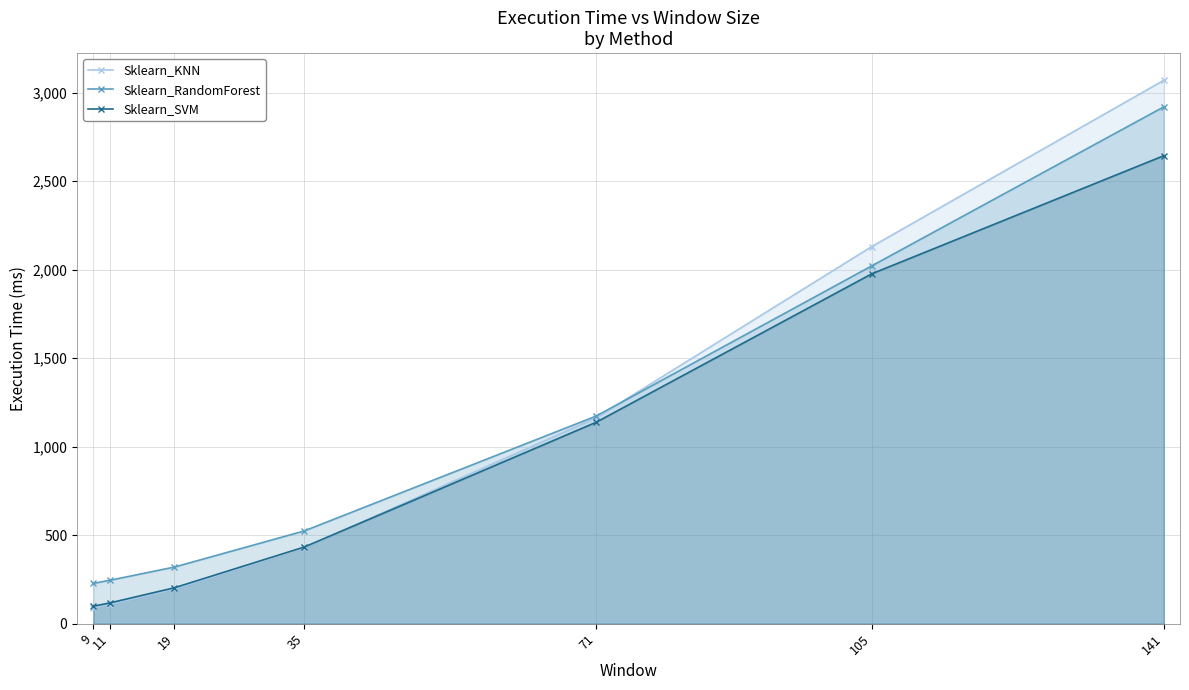

Which series has the largest total across all categories?

Sklearn_RandomForest